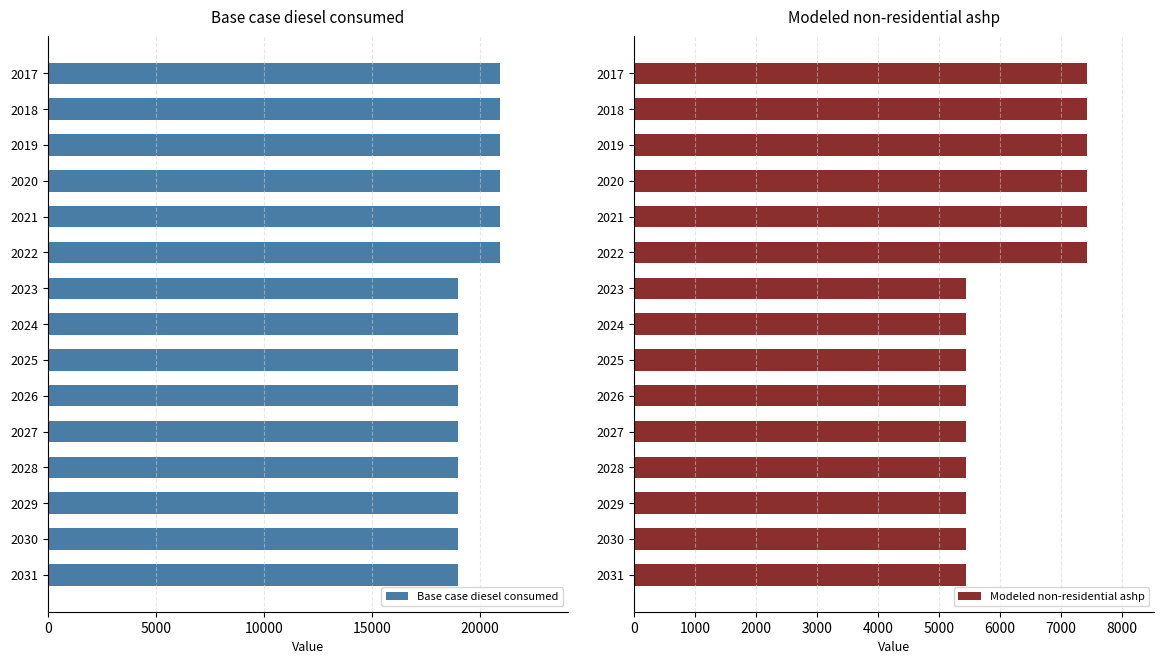

What is the difference between the Base case diesel consumed values at 2020 and 2027?

1970.0